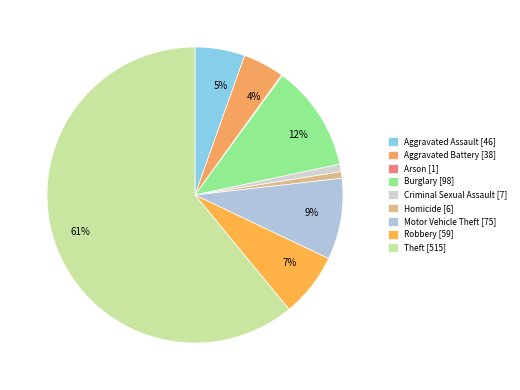

Which category accounts for the majority?

Theft